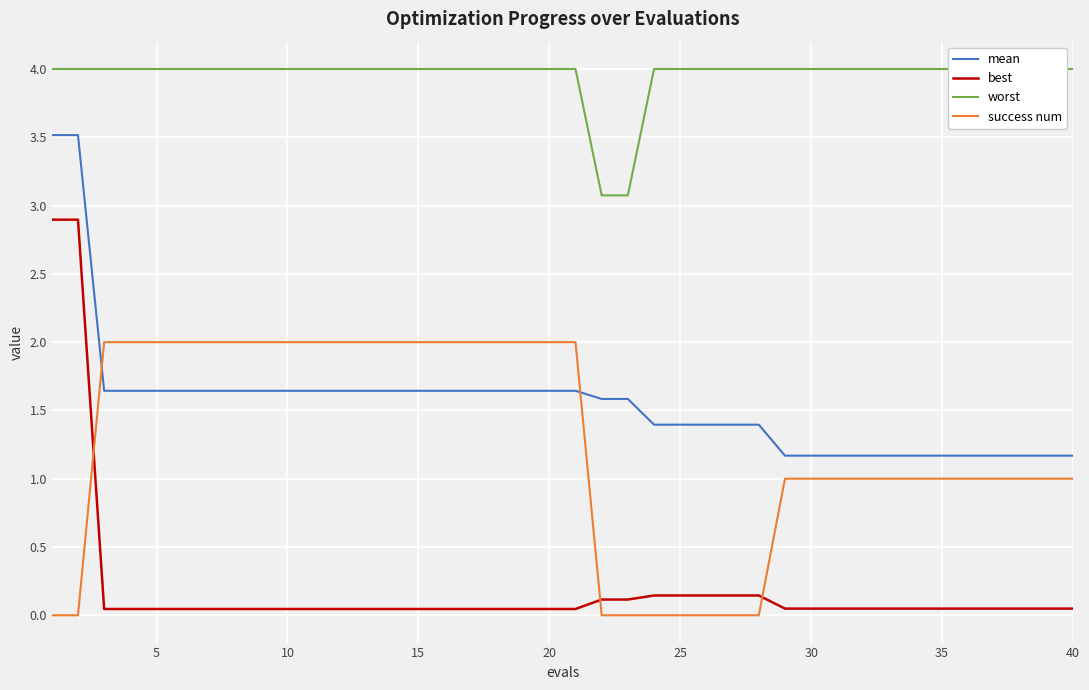

True or false: success num has a value of 1.4 at 30.

False